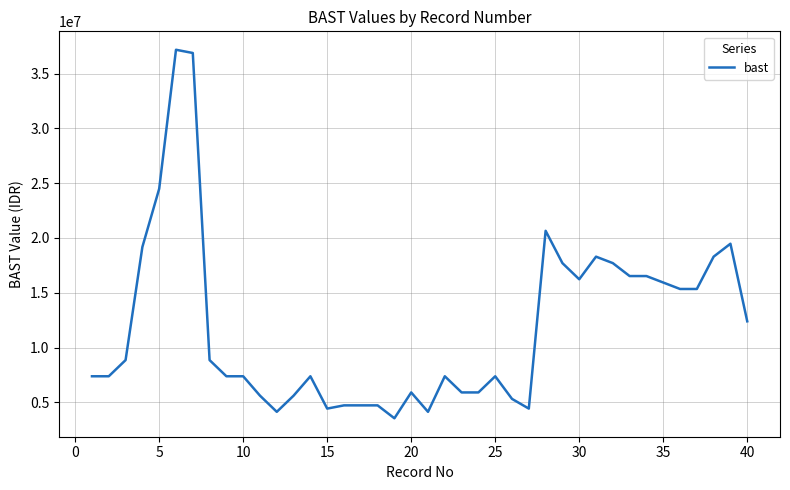

What is the difference between the maximum and minimum values?

33630000